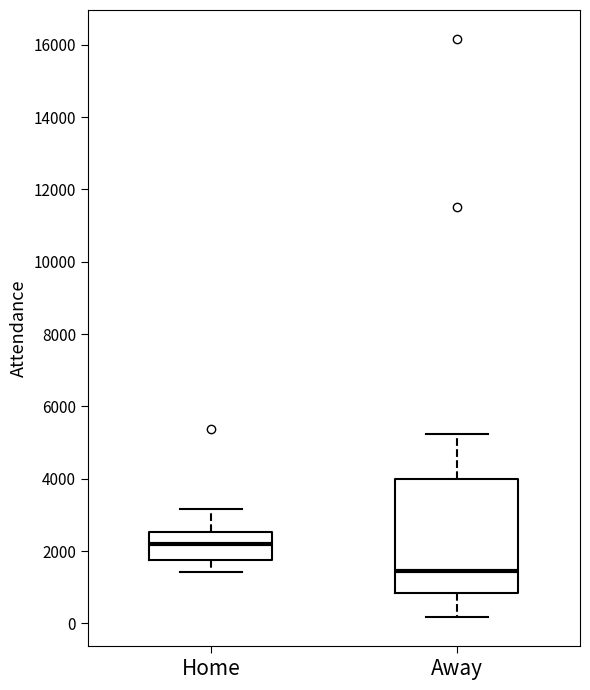

Which box's median line is the lowest?

Away